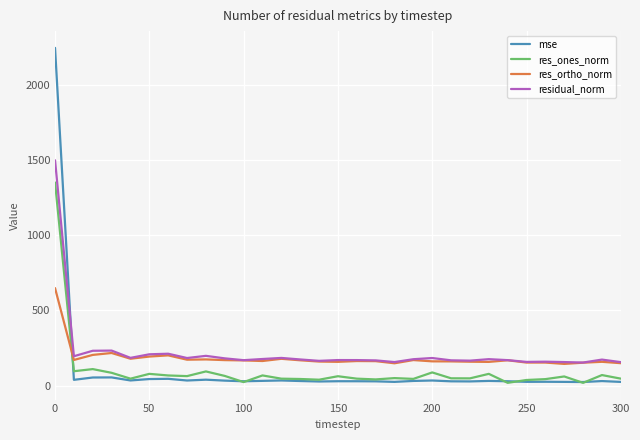

Which series has the widest spread of values?

mse